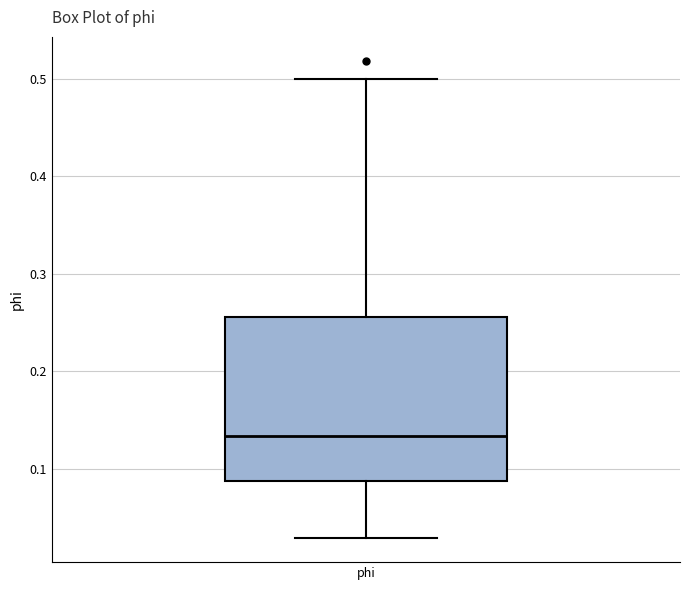

Read this box plot against the y-axis: the position of the median line, the range covered by the box, and the ends of both whiskers. The values are not printed on the chart, so give them approximately, as read against the axis.

median 0.13, box 0.09 to 0.26, whiskers 0.03 to 0.50